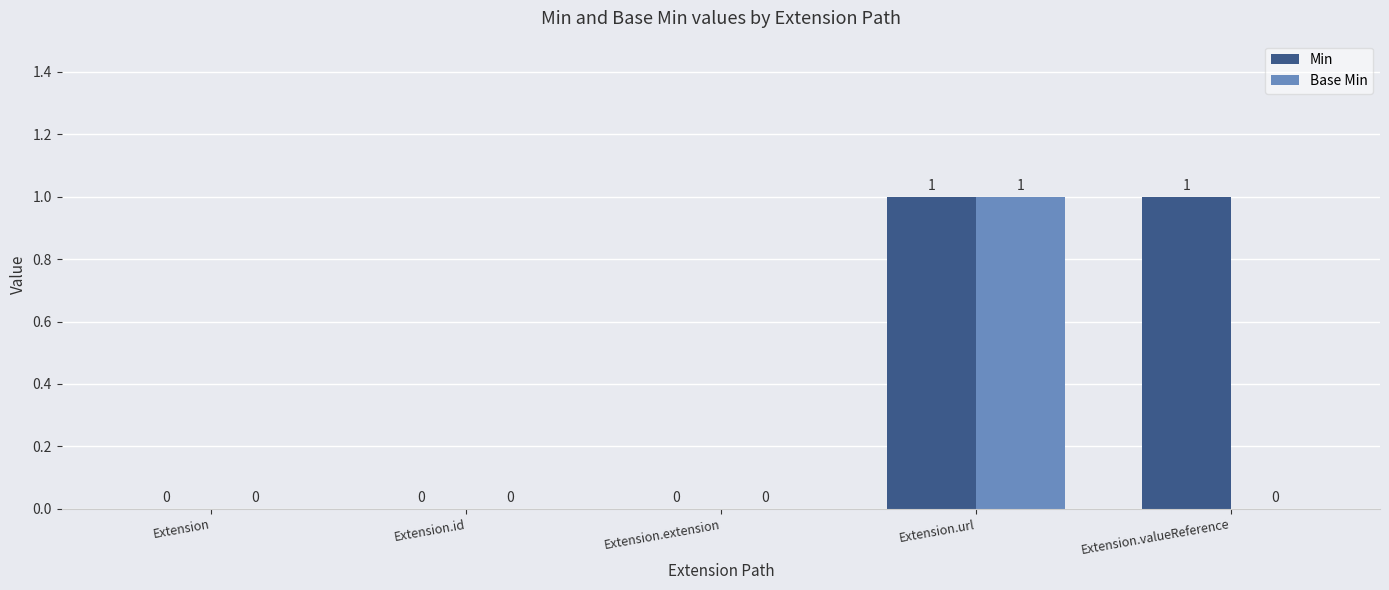

Is it true that Base Min equals 1 at Extension.id?

False